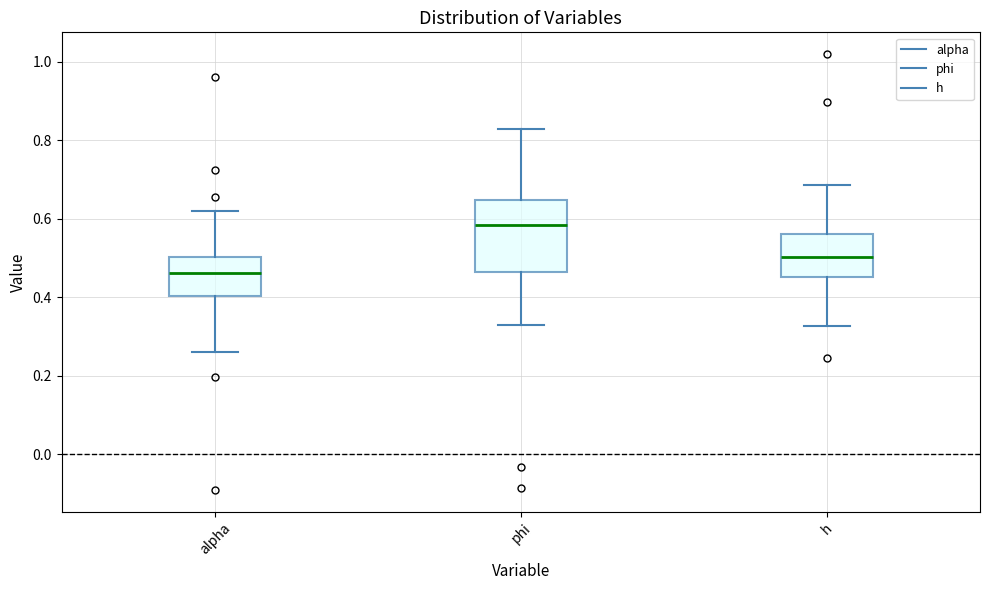

Where does the lower whisker of the box for phi end on the y-axis? The values are not printed on the chart, so give them approximately, as read against the axis.

0.32